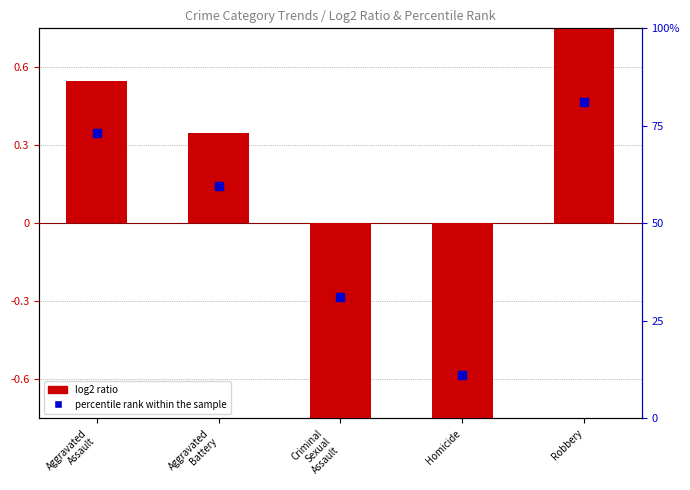

Is the value of log2 ratio at Aggravated
Battery greater than the value of percentile rank within the sample at Aggravated
Assault?

No